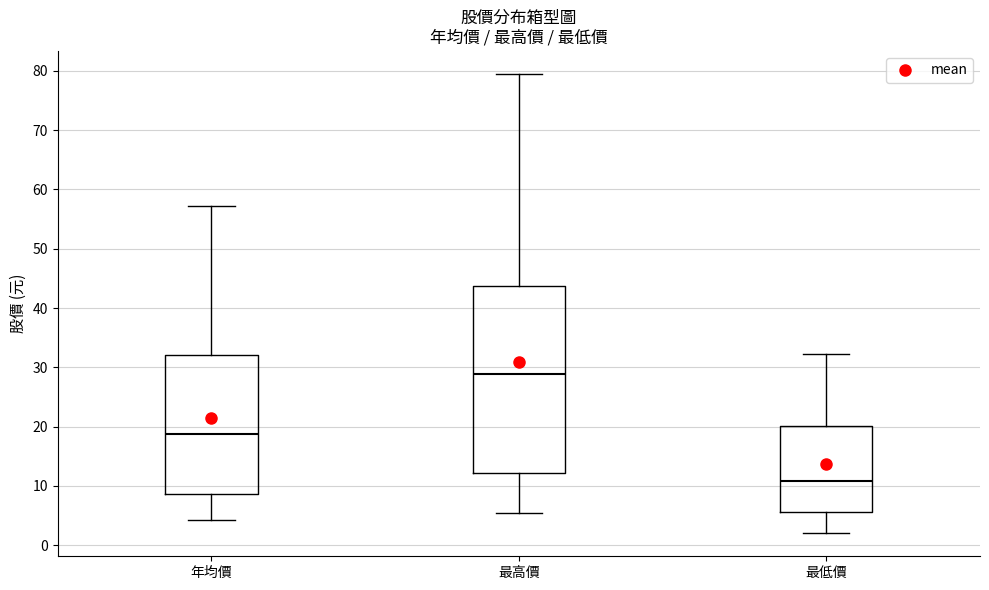

Which box has the lowest median line?

最低價